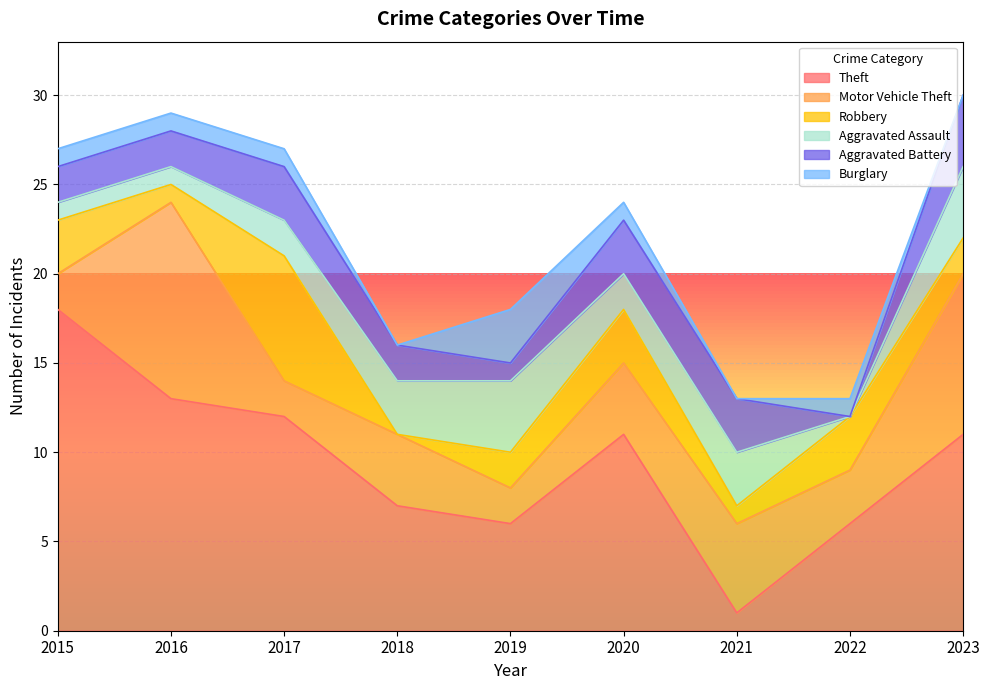

Does the chart display data point markers on the line(s)?

No